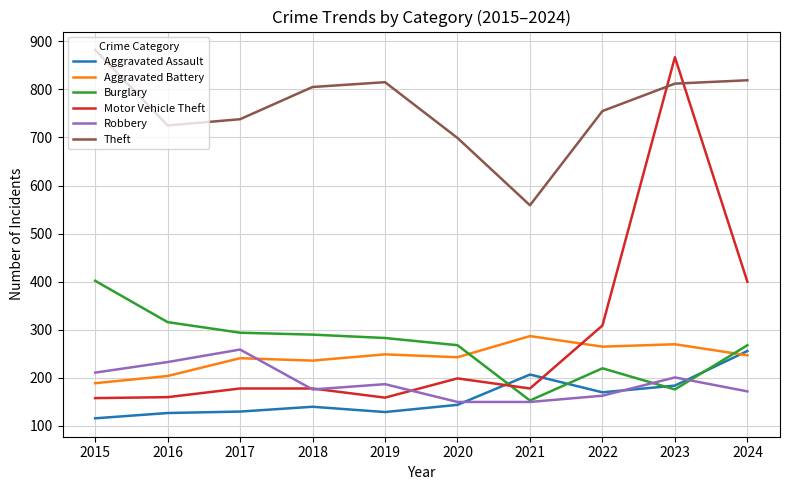

What is the maximum value shown in the chart?

882